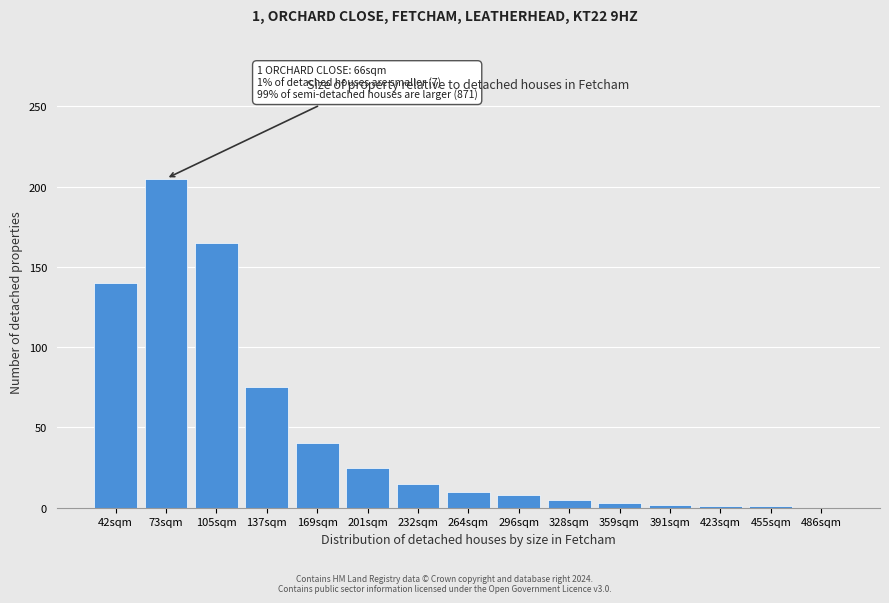

What is the sum of all values?

695